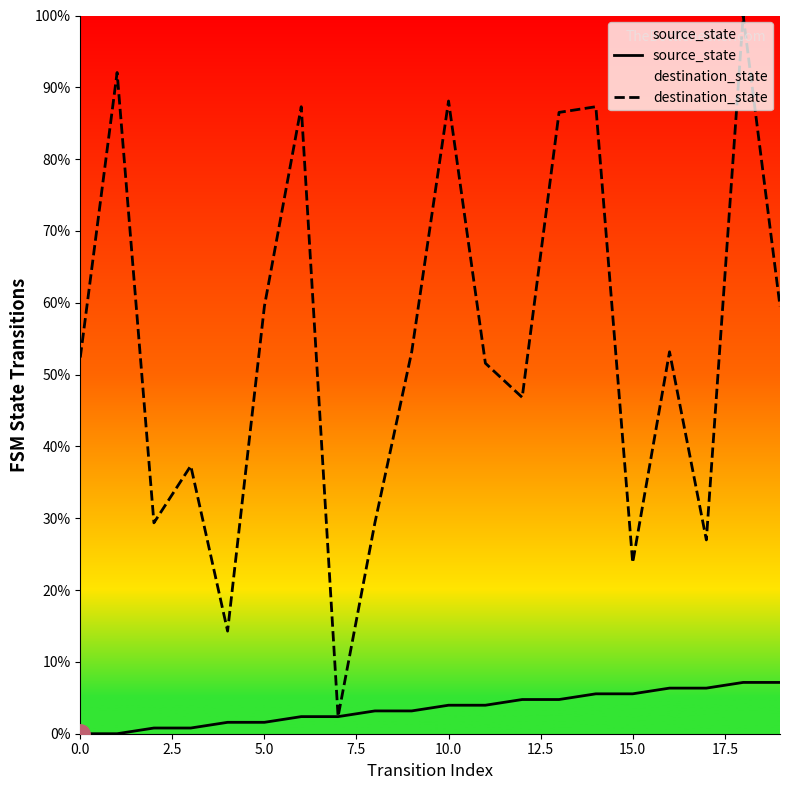

List the series in order of their overall mean, highest first.

destination_state, source_state